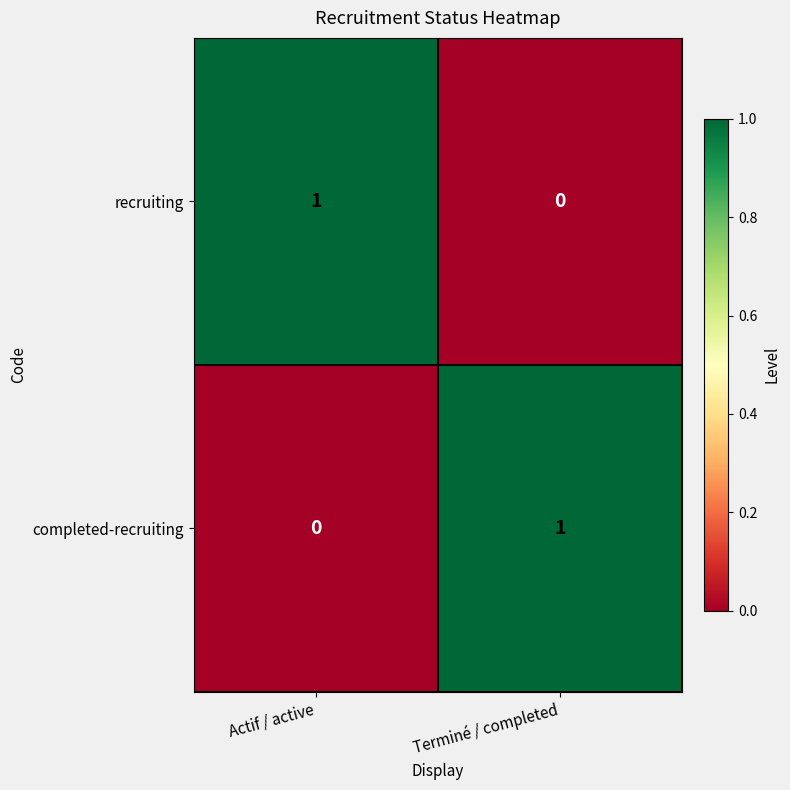

What is the difference between the highest and lowest values at Actif / active?

1